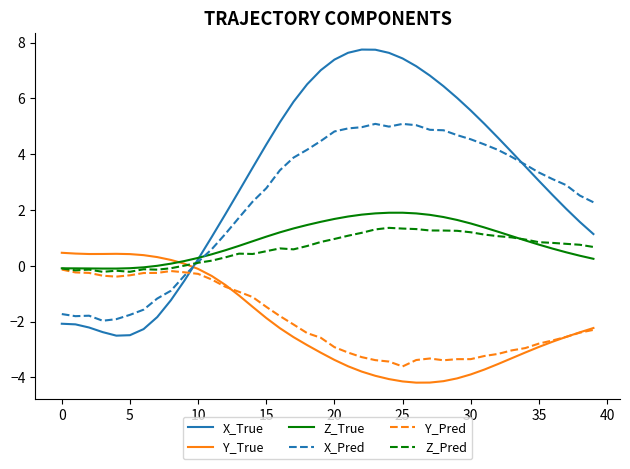

After their last crossing, which series has the higher values: Z_True or X_Pred?

X_Pred